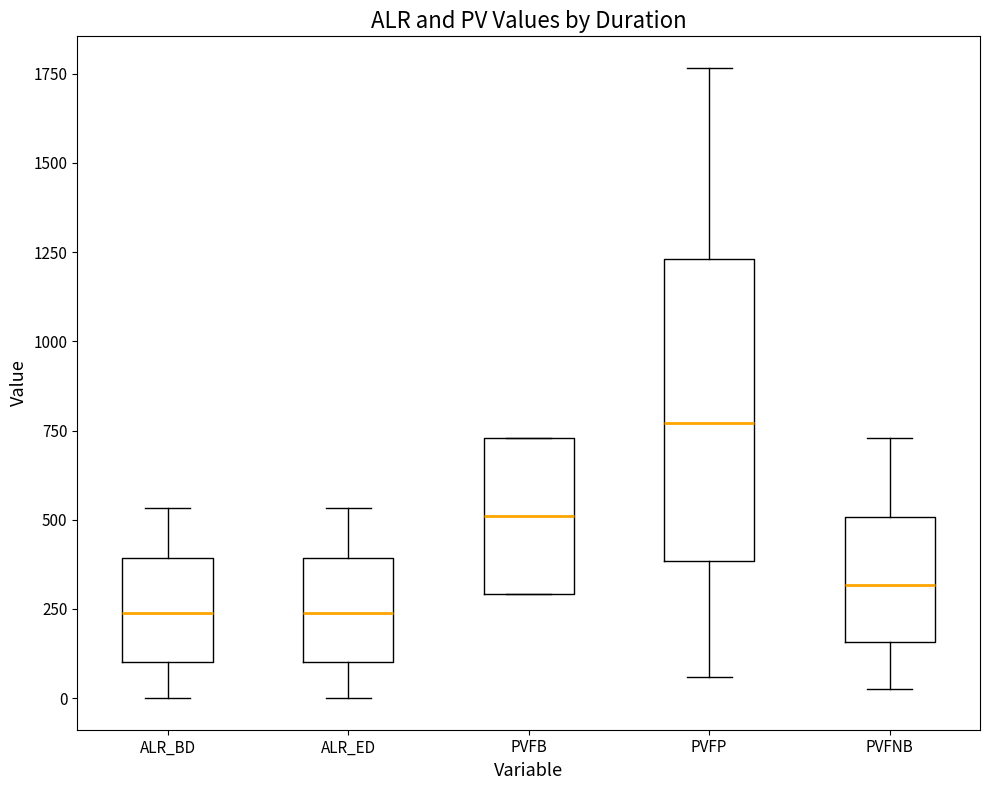

Which box is the tallest, from its lower edge to its upper edge?

PVFP